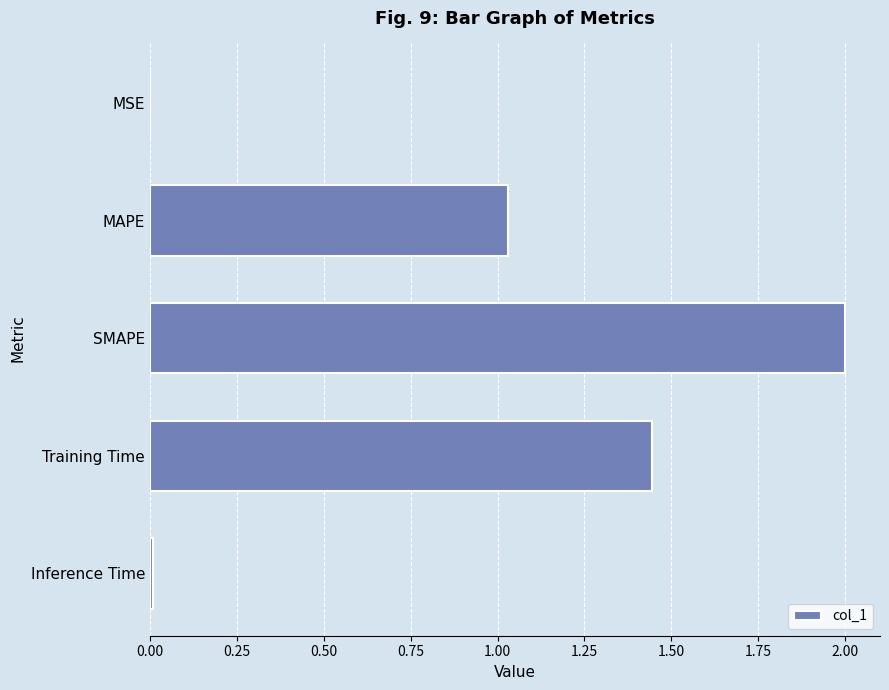

What is the sum of all values?

4.5